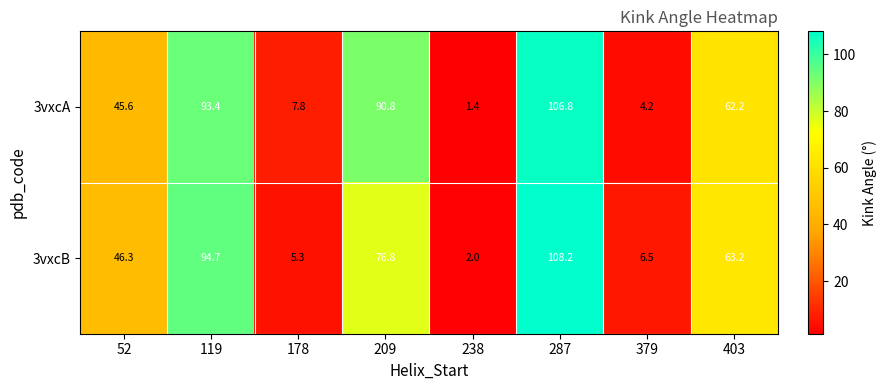

List the series in order of their peak value, lowest first.

3vxcA, 3vxcB